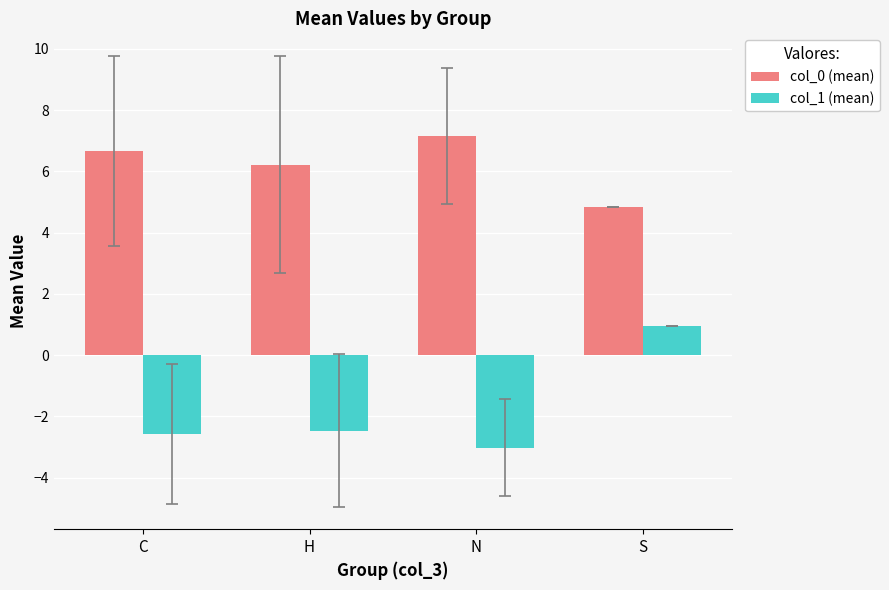

Rank the categories by col_0 (mean) value from lowest to highest.

S, H, C, N